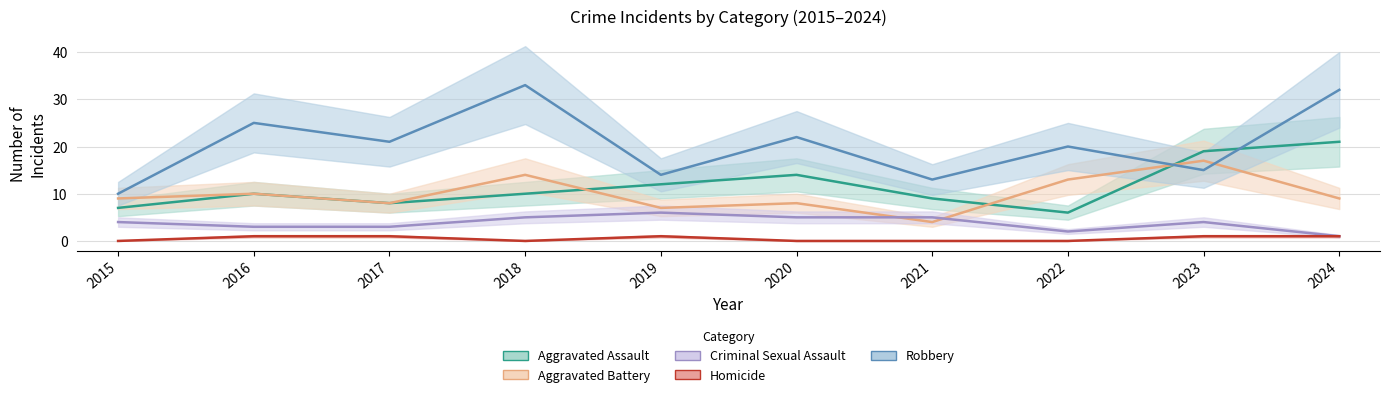

How many values in the Aggravated Battery series are below 9?

4